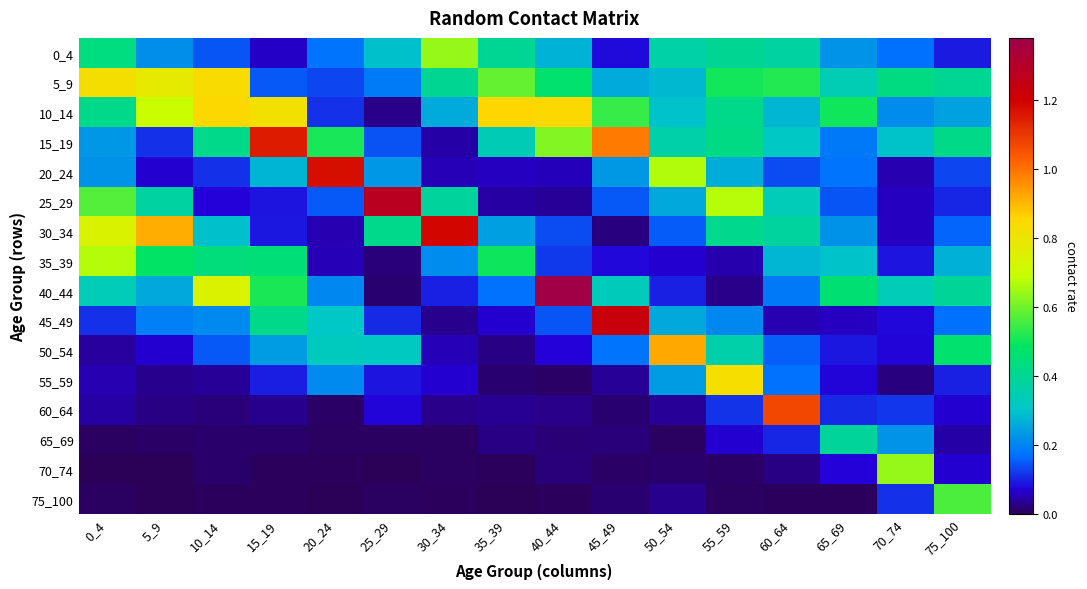

How many categories are shown in the chart?

16